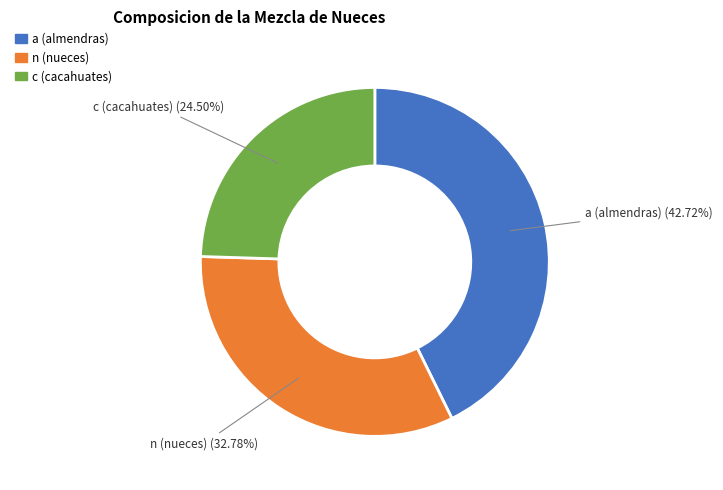

True or false: c (cacahuates) accounts for 39% of the total.

False